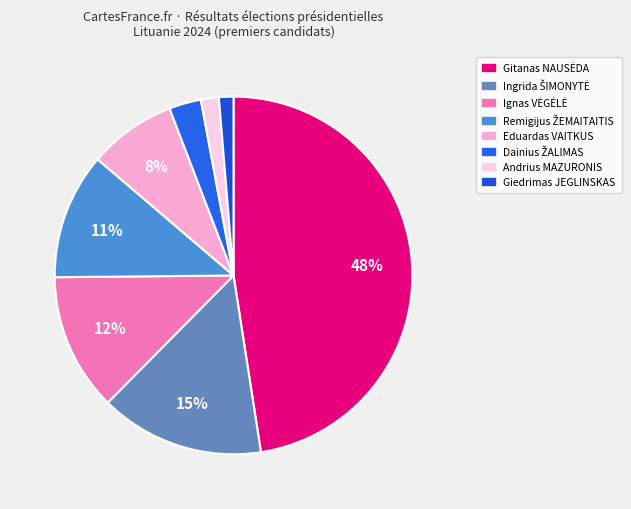

Rank the categories by value from highest to lowest.

Gitanas NAUSĖDA, Ingrida ŠIMONYTĖ, Ignas VĖGĖLĖ, Remigijus ŽEMAITAITIS, Eduardas VAITKUS, Dainius ŽALIMAS, Andrius MAZURONIS, Giedrimas JEGLINSKAS